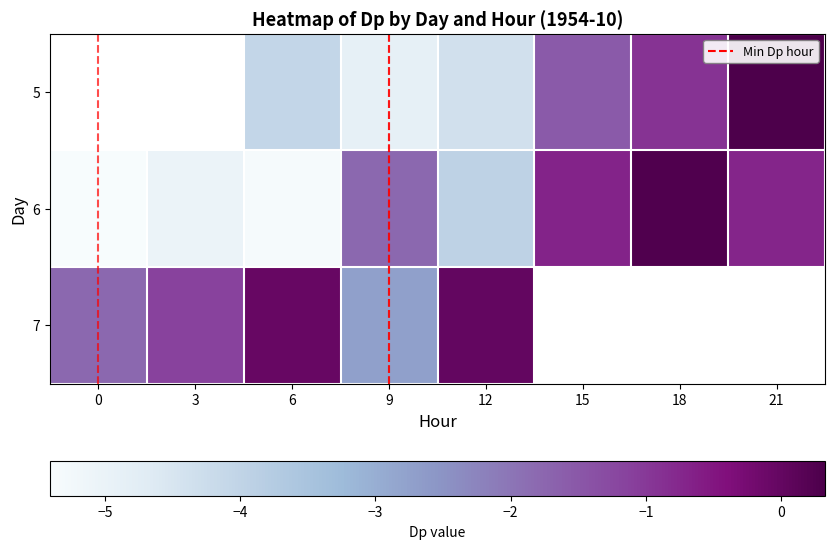

List the series in order of their overall mean, highest first.

5, 6, 7